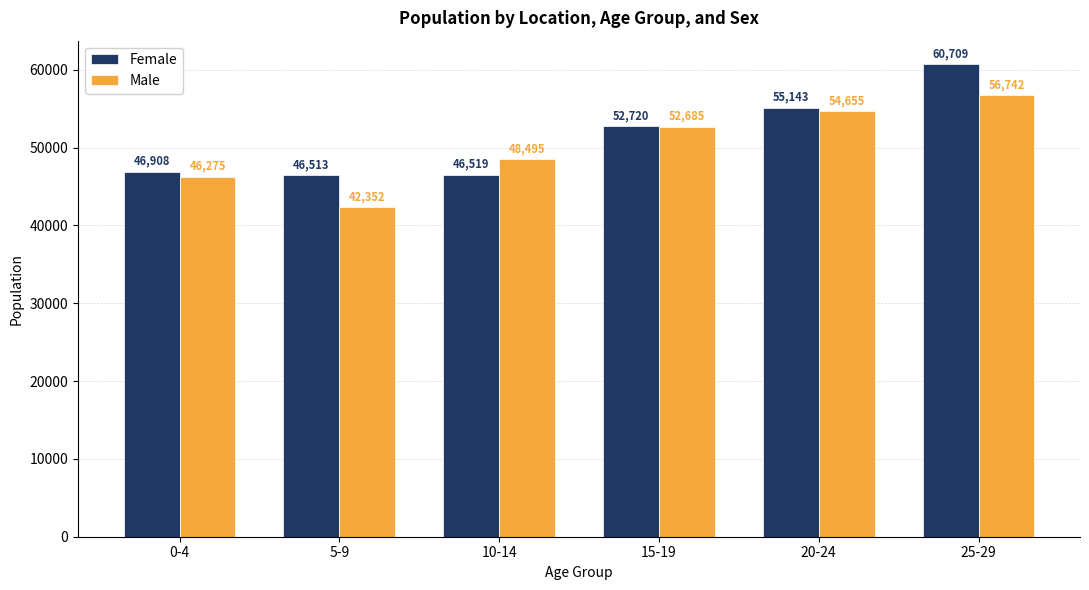

What is the difference between the maximum and minimum values in the Female series?

14195.8